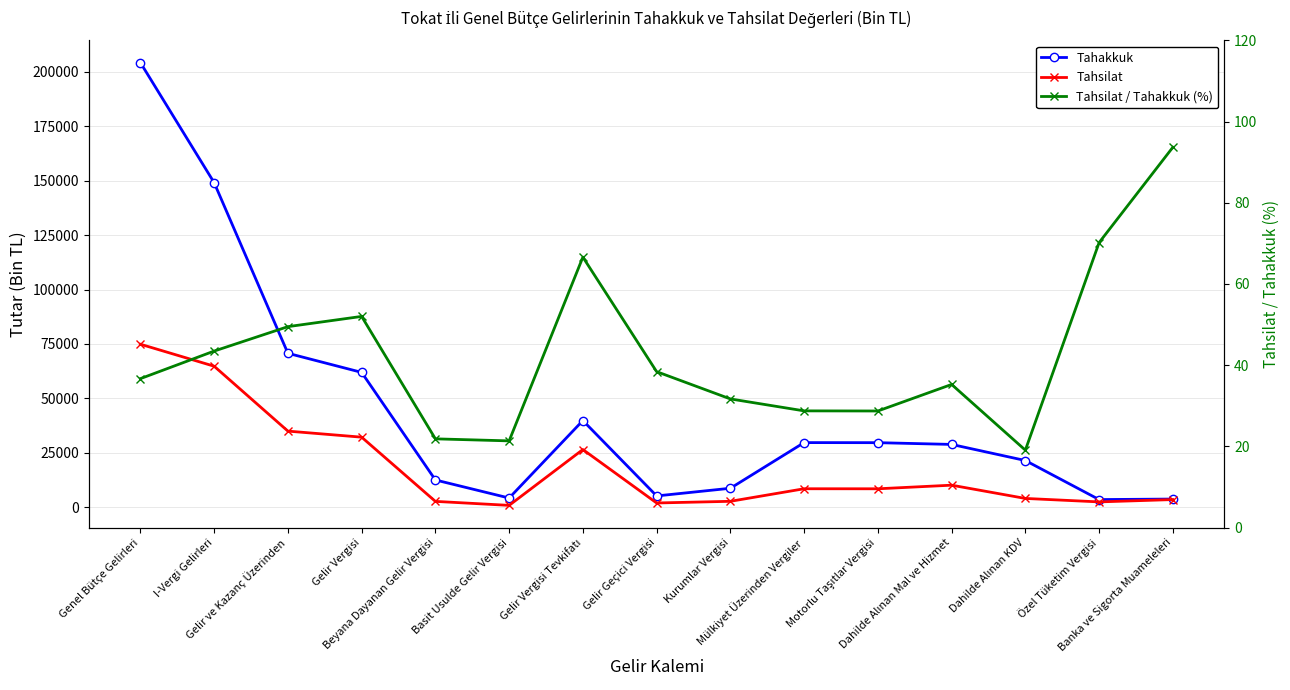

What is the sum of all Tahsilat / Tahakkuk (%) values?

637.2